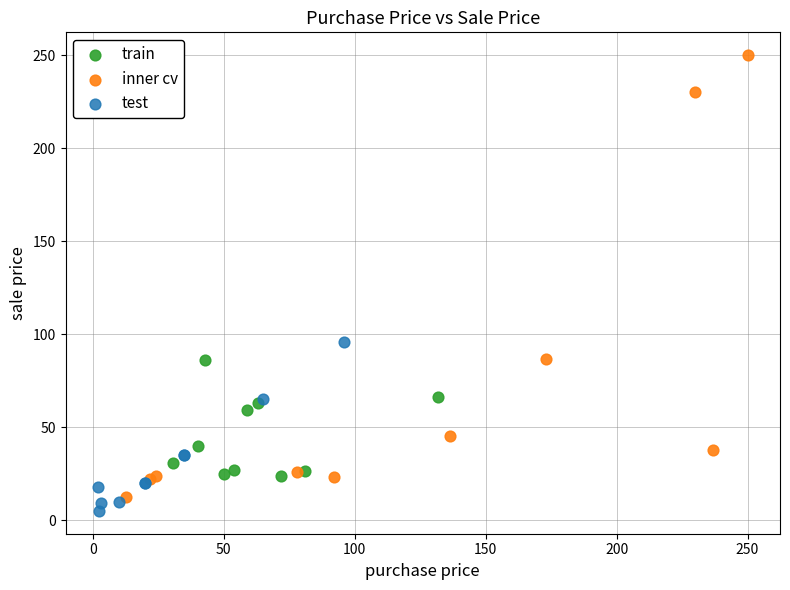

Which series reaches the minimum Y coordinate?

test